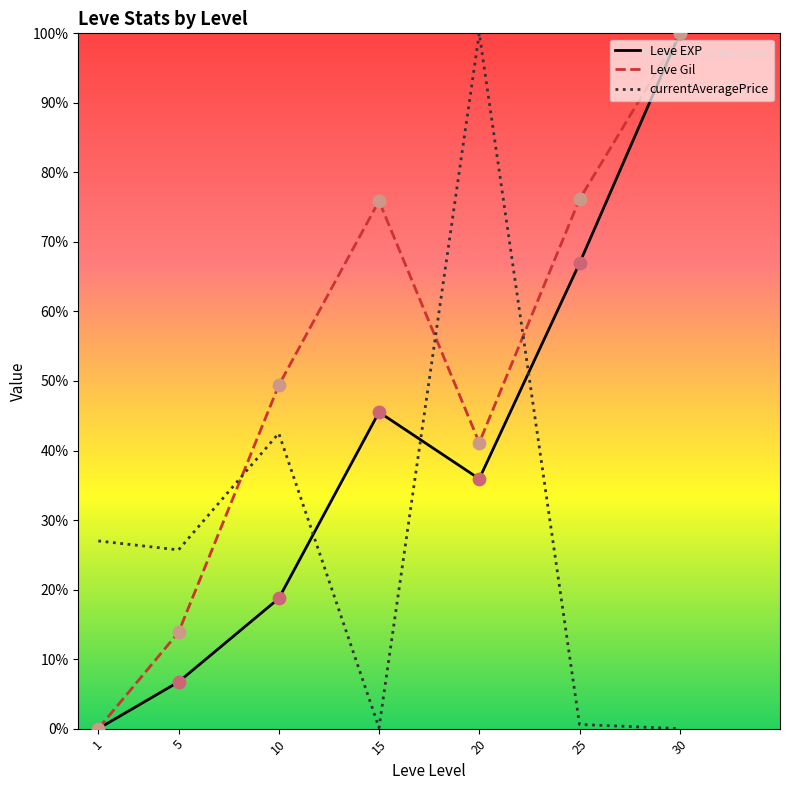

At how many categories does at least one series exceed 44?

5